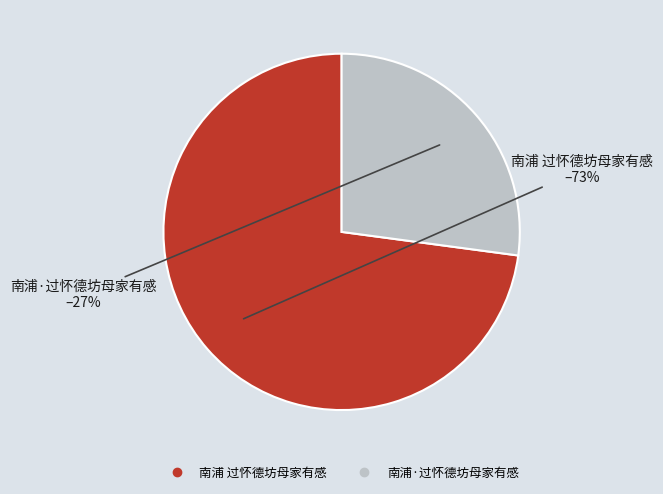

Is it true that 南浦·过怀德坊母家有感 is 27% of the pie?

True